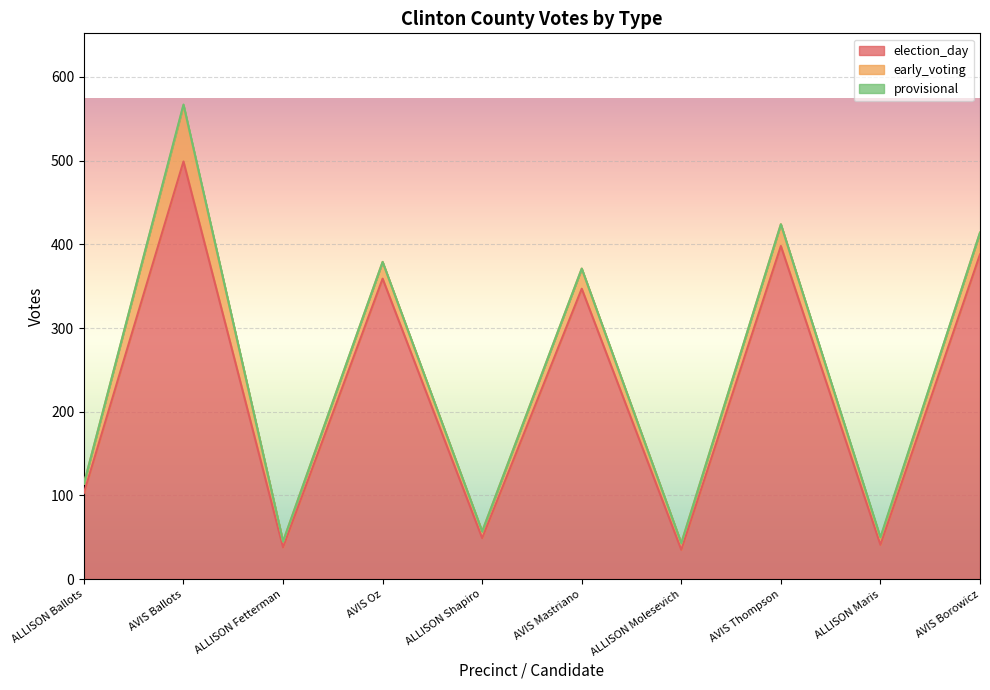

Reading right to left, transcribe all the data shown in this chart.

election_day: AVIS Borowicz=388	ALLISON Maris=41	AVIS Thompson=398	ALLISON Molesevich=35	AVIS Mastriano=347	ALLISON Shapiro=49	AVIS Oz=359	ALLISON Fetterman=38	AVIS Ballots=499	ALLISON Ballots=103
early_voting: AVIS Borowicz=26	ALLISON Maris=8	AVIS Thompson=26	ALLISON Molesevich=8	AVIS Mastriano=24	ALLISON Shapiro=8	AVIS Oz=20	ALLISON Fetterman=7	AVIS Ballots=67	ALLISON Ballots=11
provisional: AVIS Borowicz=0	ALLISON Maris=1	AVIS Thompson=0	ALLISON Molesevich=0	AVIS Mastriano=0	ALLISON Shapiro=0	AVIS Oz=0	ALLISON Fetterman=0	AVIS Ballots=1	ALLISON Ballots=0